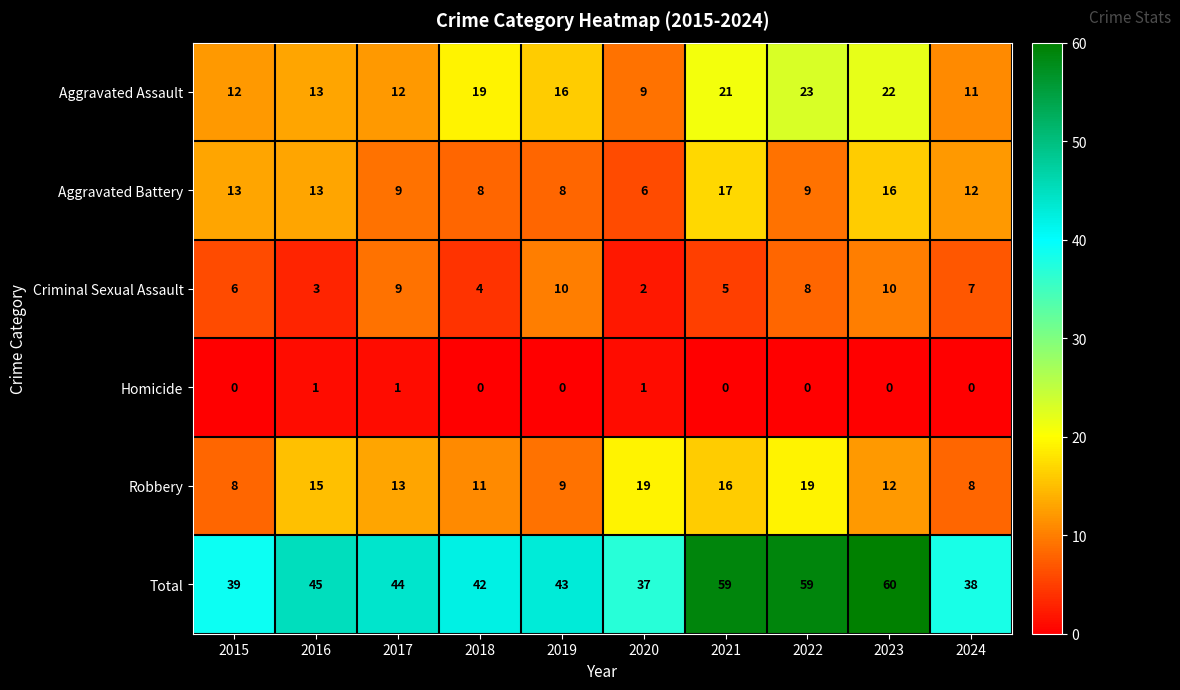

What is the difference between the Aggravated Assault values at 2020 and 2015?

3